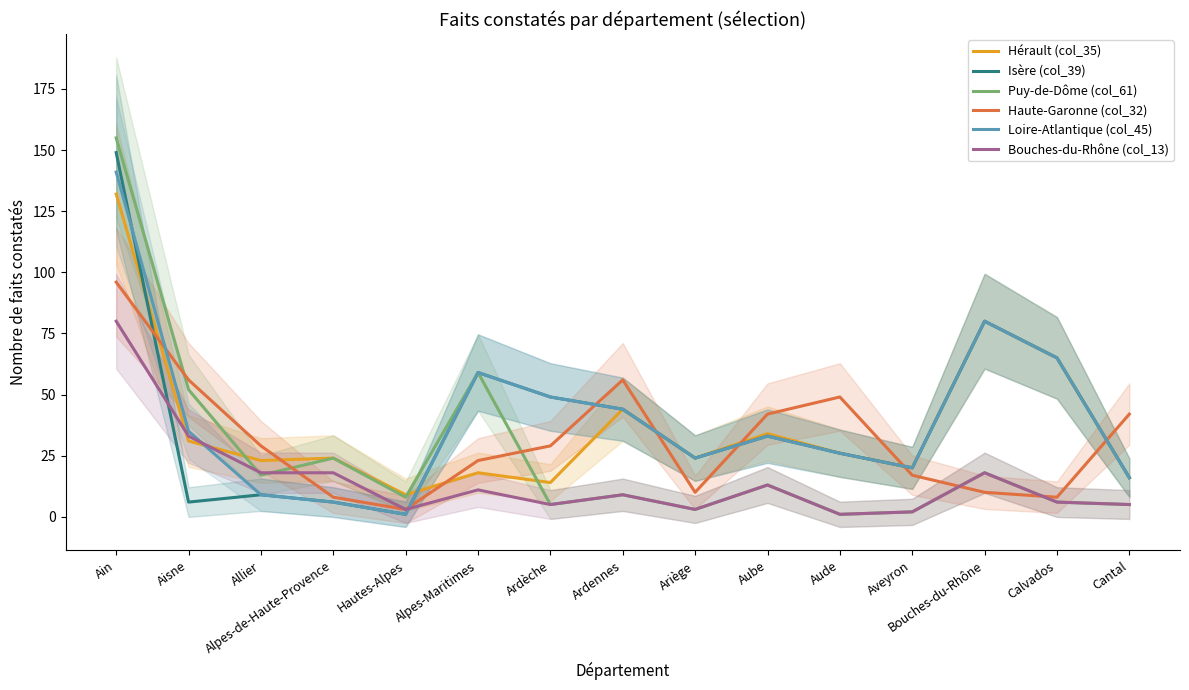

At which category does Haute-Garonne (col_32) reach its first local peak?

Ardennes